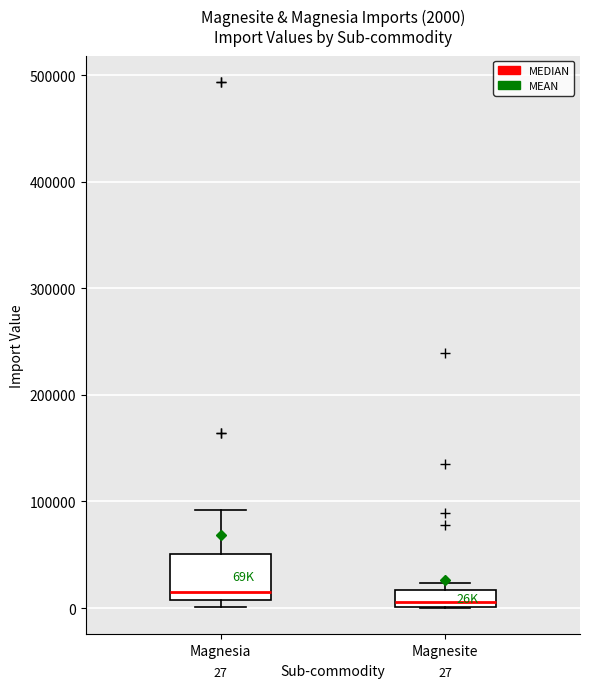

Comparing the boxes themselves (not the whiskers), which one is the tallest?

Magnesia